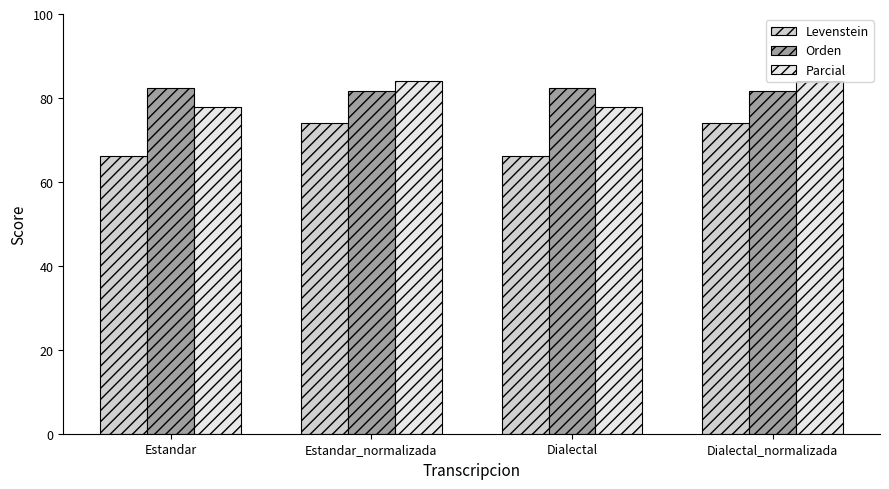

What is the smallest value displayed?

66.2